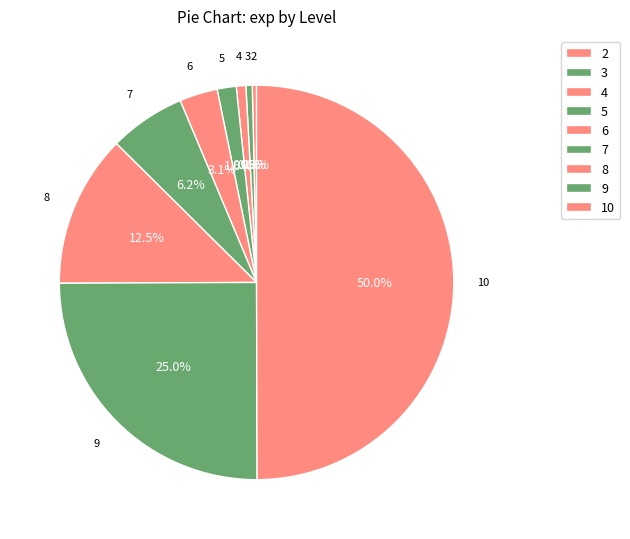

How many segments does this pie chart have?

9